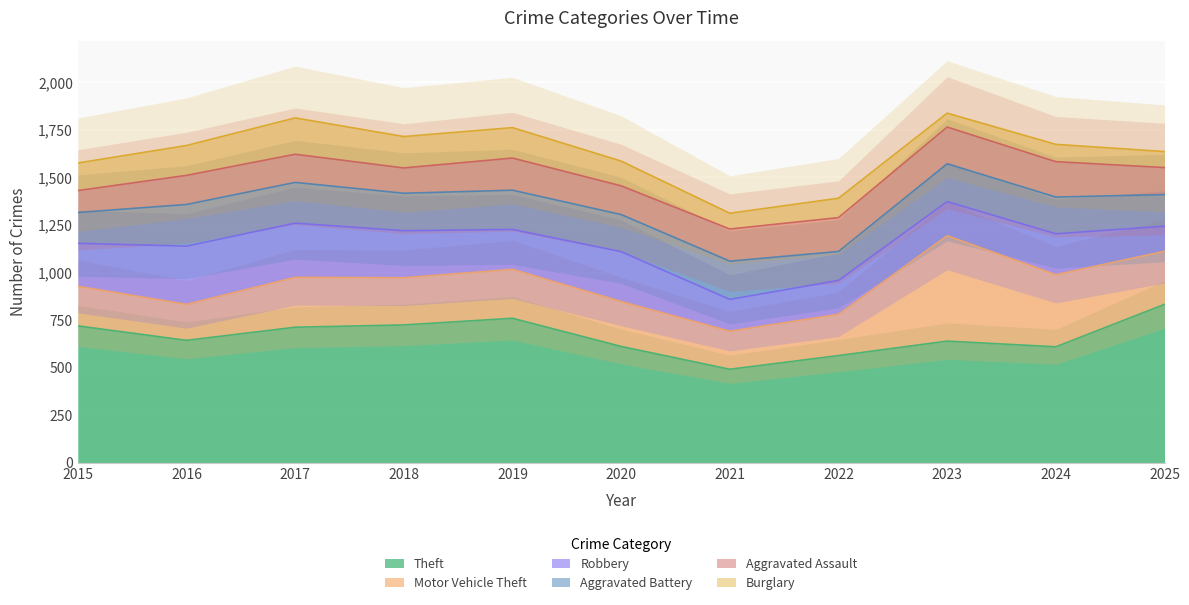

At which category is the sum across all series the highest?

2023